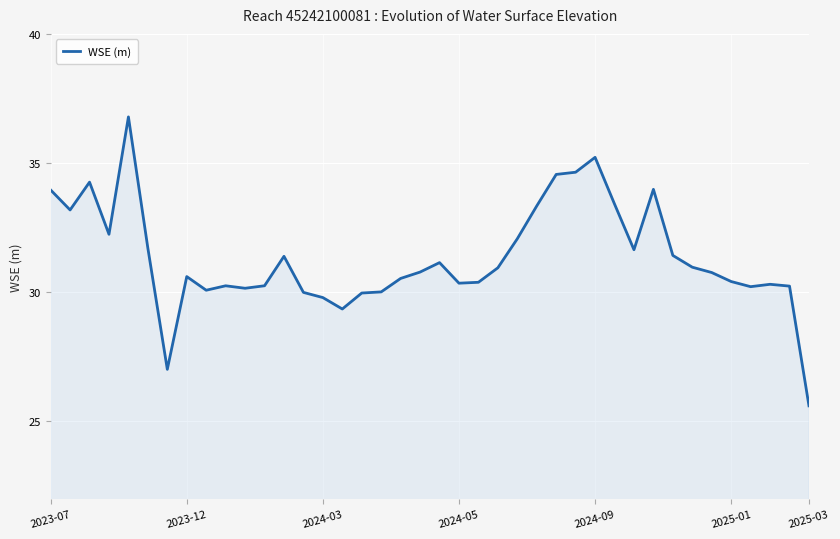

What is the difference between the maximum and minimum values?

11.2